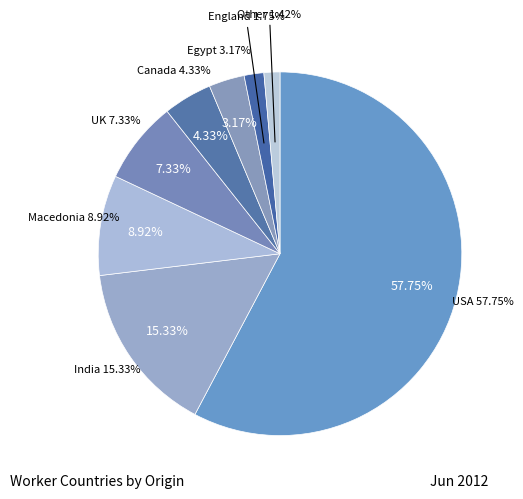

To the nearest percent, what is the combined percentage of England and India?

17%